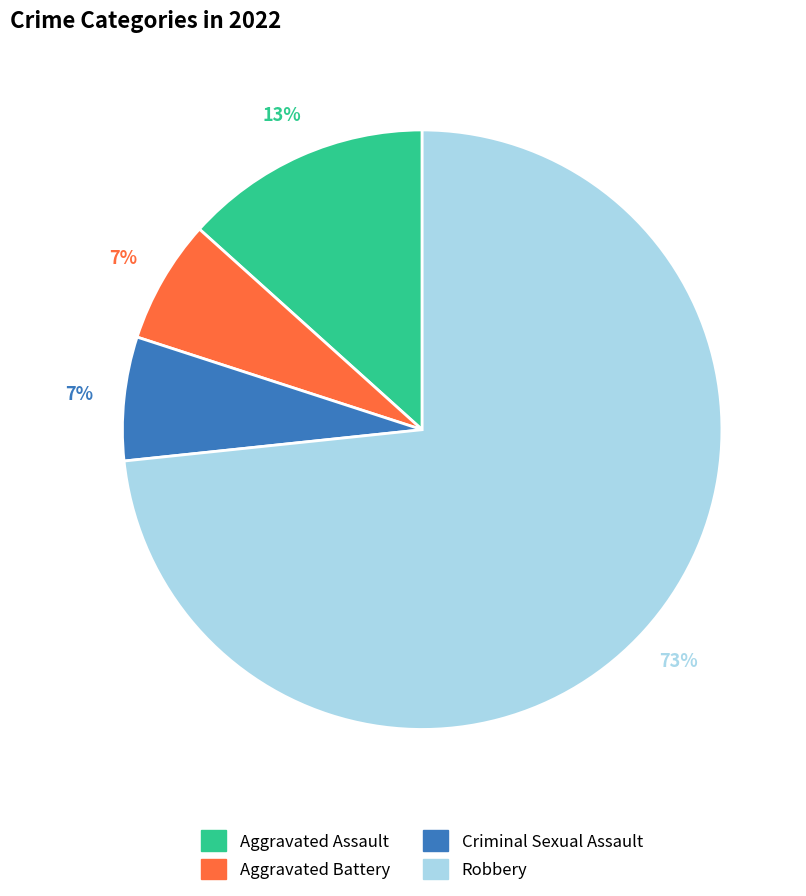

What is the largest slice in the pie chart?

Robbery